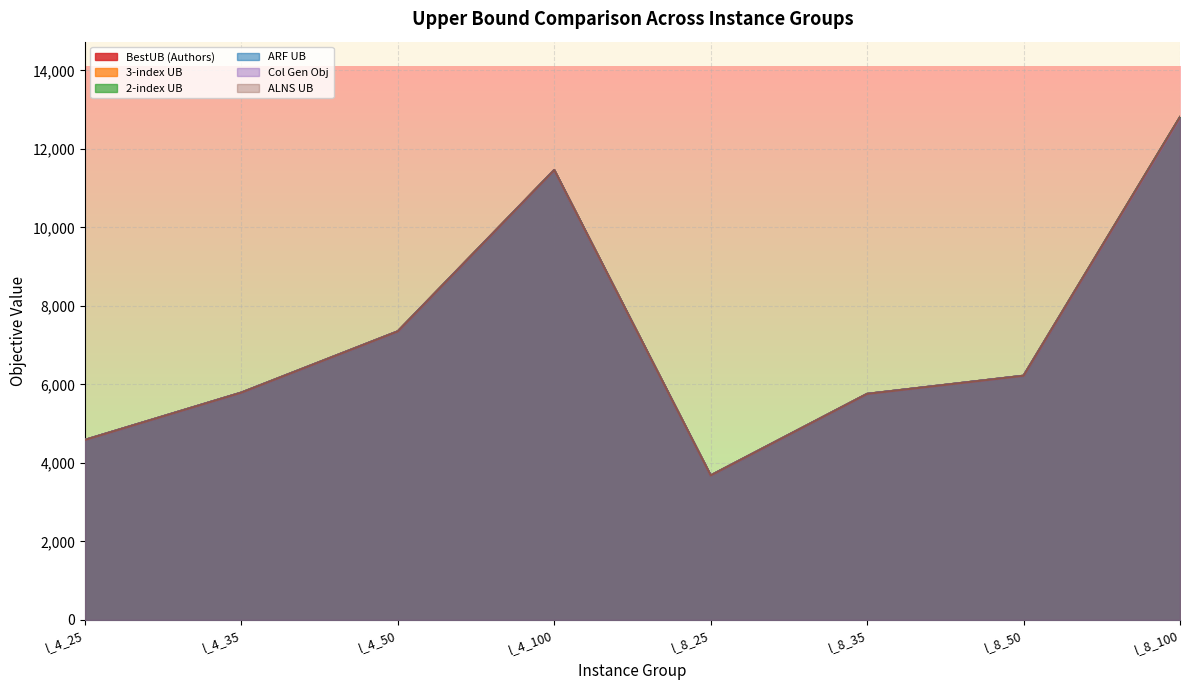

Which has a higher value, l_8_50 or l_8_35?

l_8_50